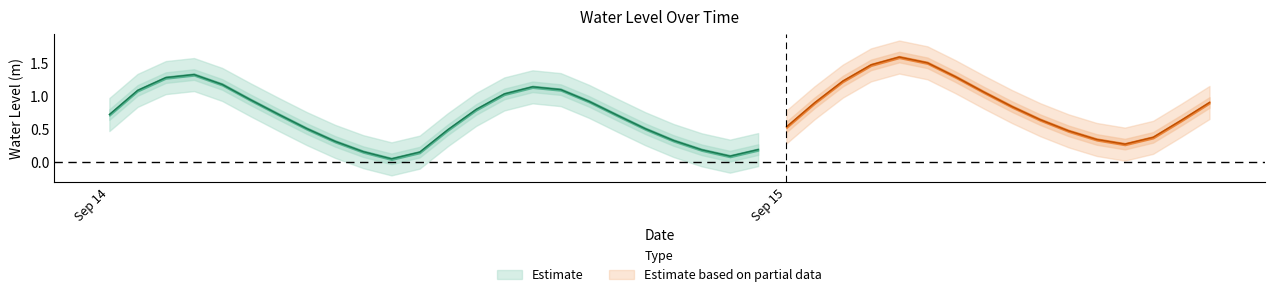

True or false: there are more than 0 points higher than both neighbors.

True